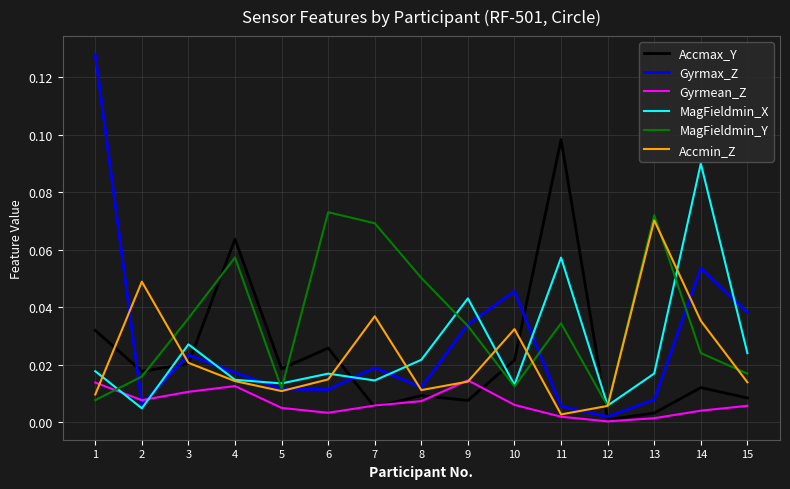

Which series ends up on top after the final intersection of Accmax_Y and MagFieldmin_X?

MagFieldmin_X